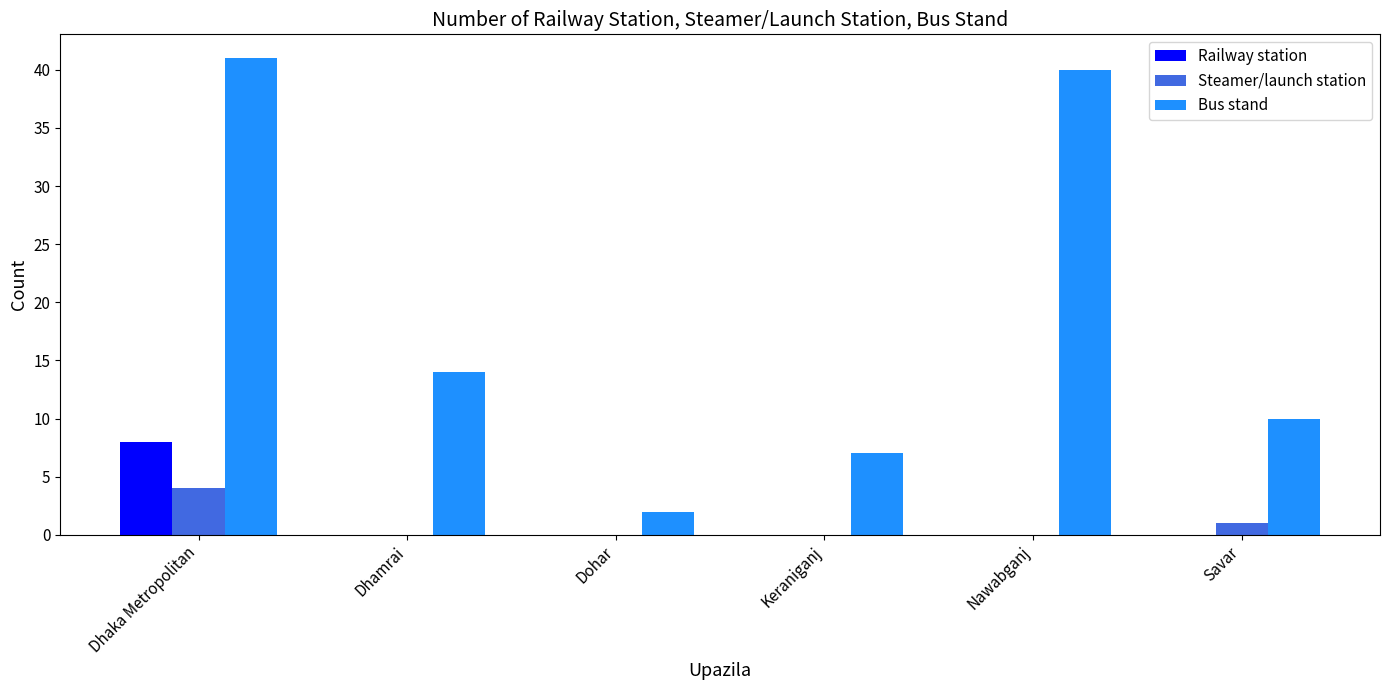

What is the total value across all series at Dhaka Metropolitan?

53